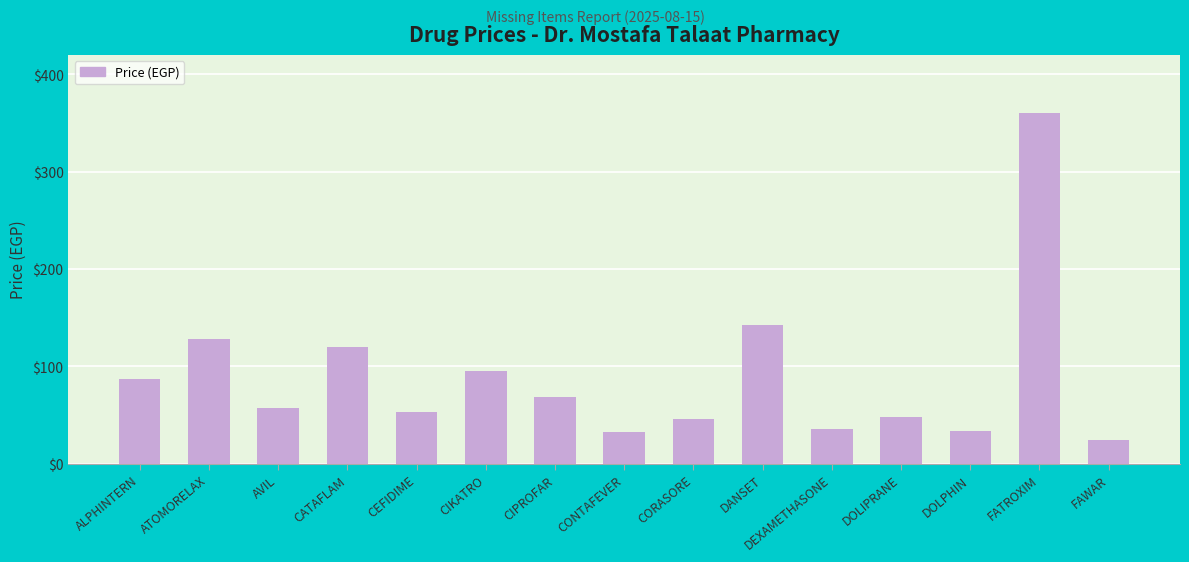

Where does the data first go above 57?

ALPHINTERN